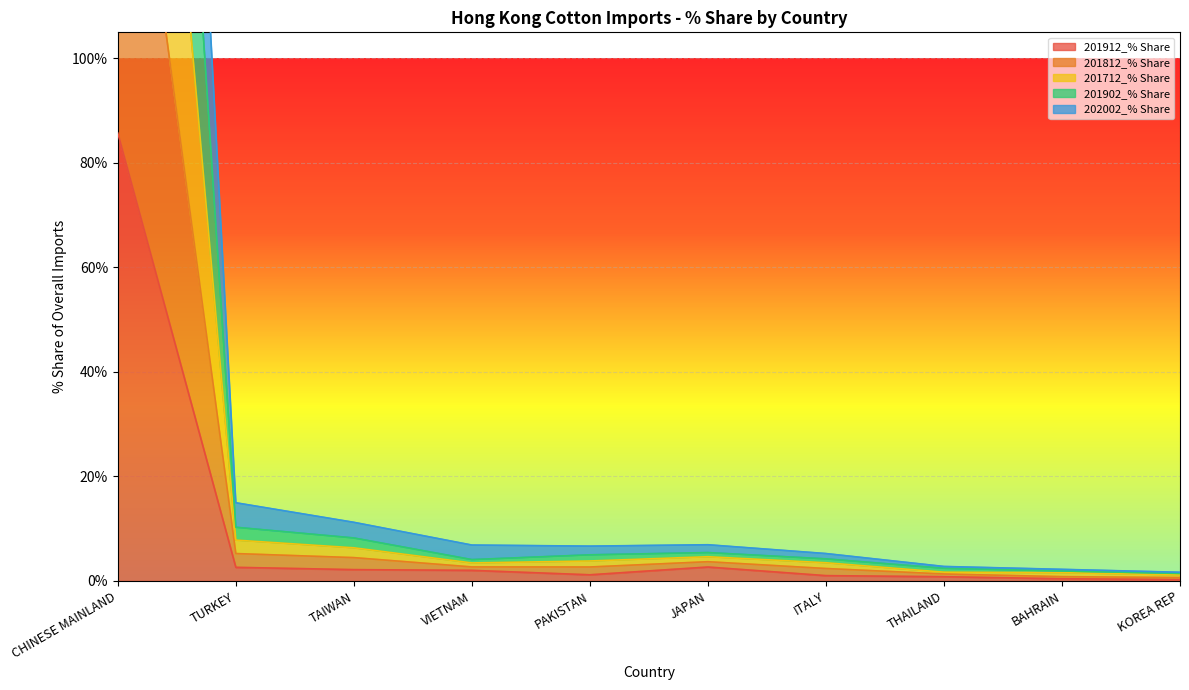

True or false: 201712_% Share and 201812_% Share intersect in this chart.

False